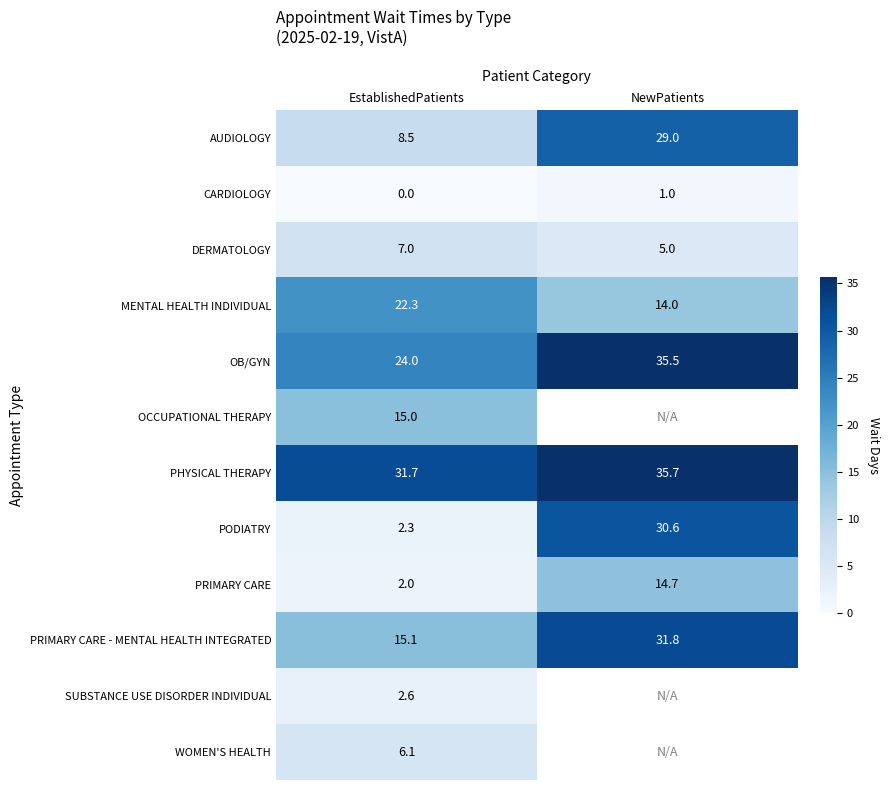

What is the maximum value for MENTAL HEALTH INDIVIDUAL?

22.3